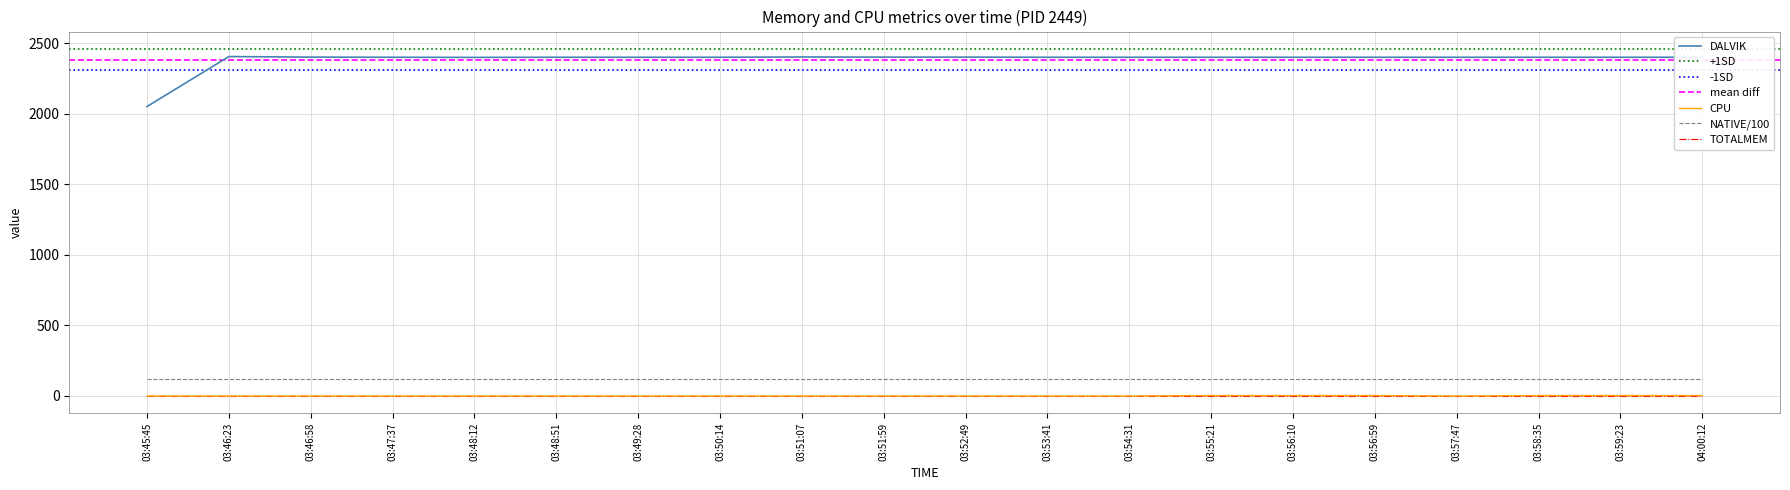

The value of NATIVE/100 at 03:46:58 is 122.9. True or false?

True